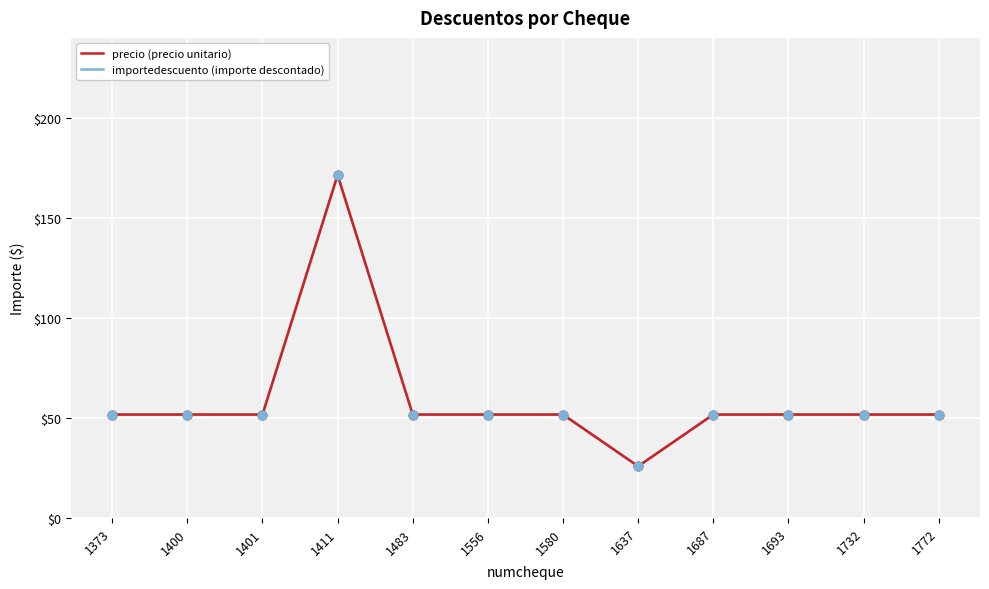

Which series has the largest total across all categories?

precio (precio unitario)